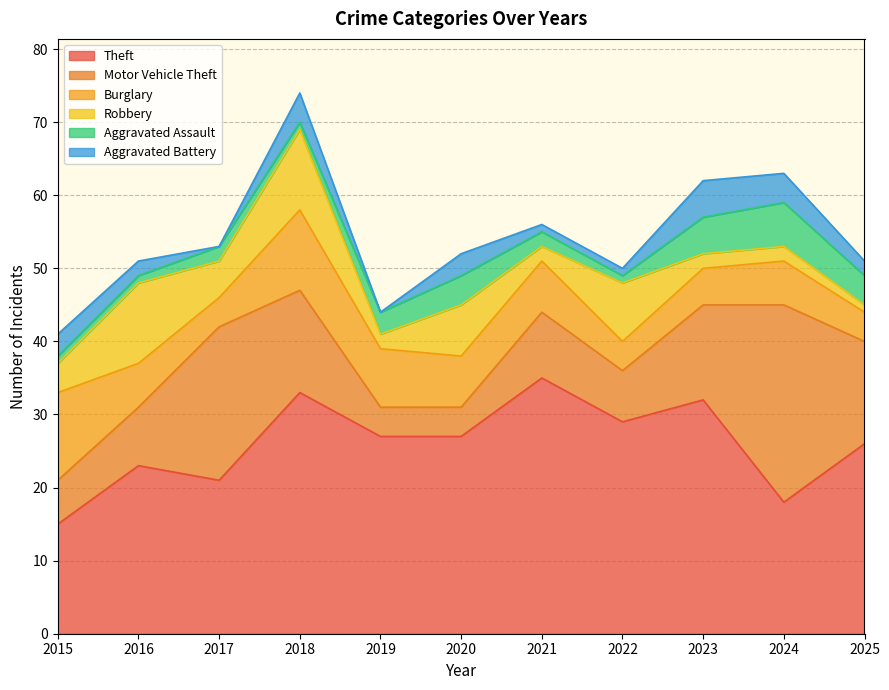

What is the minimum value for Aggravated Assault?

1